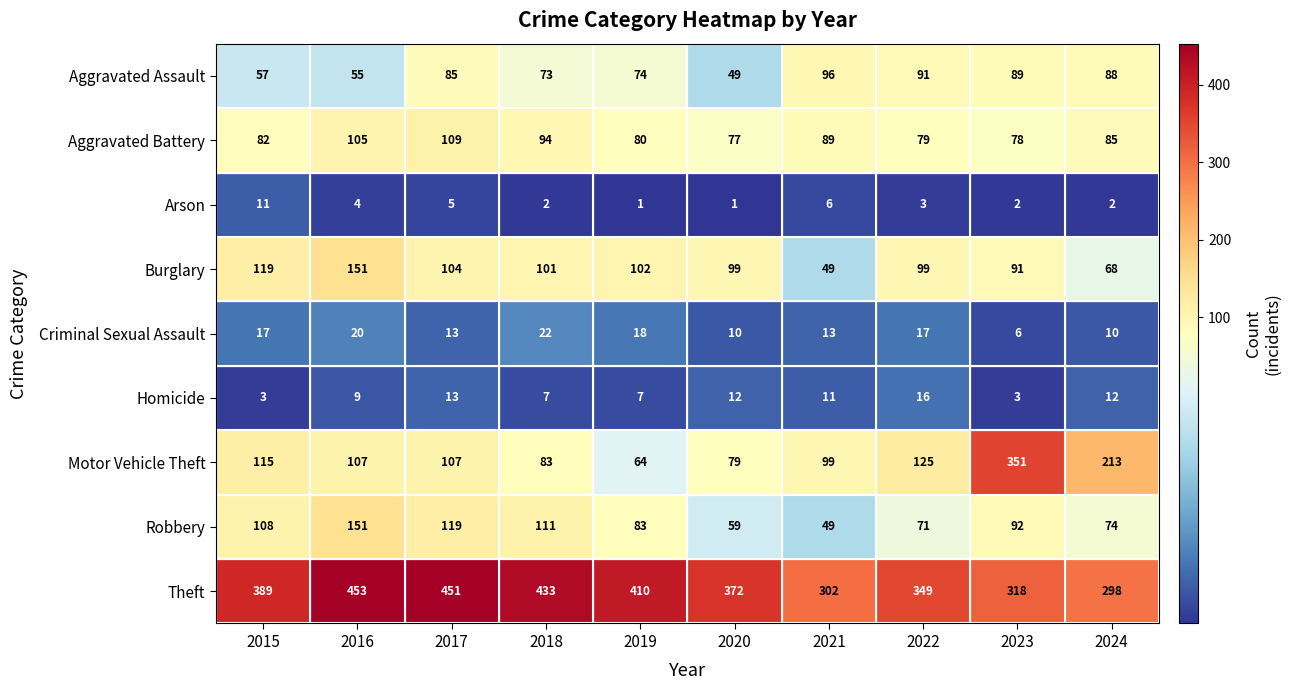

What value does the Robbery series have at 2015?

108